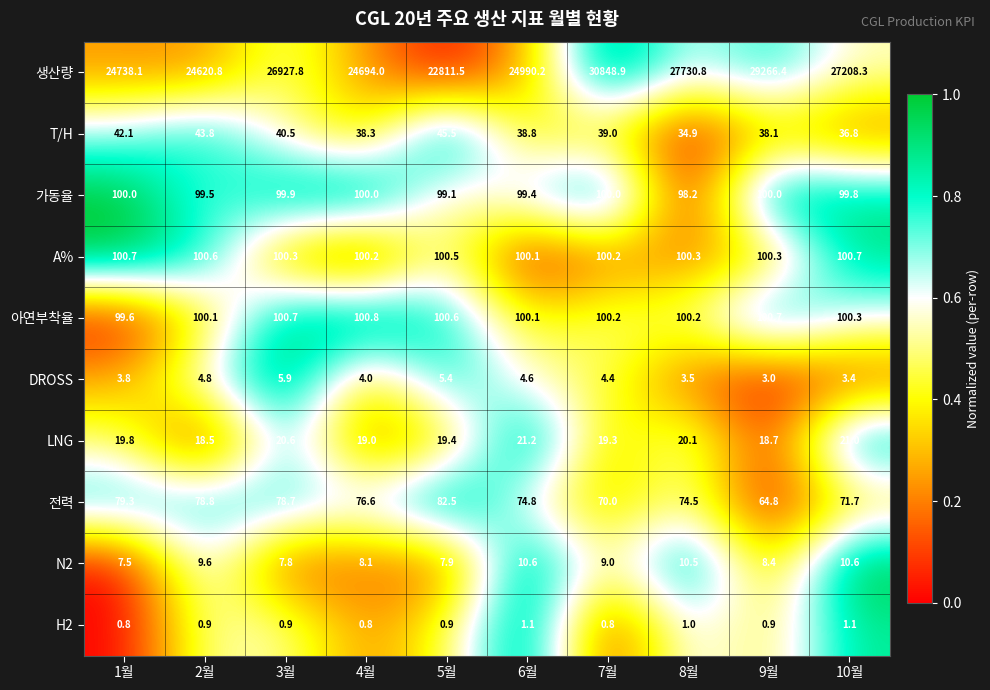

What is the difference between the maximum and minimum values in the DROSS series?

2.9